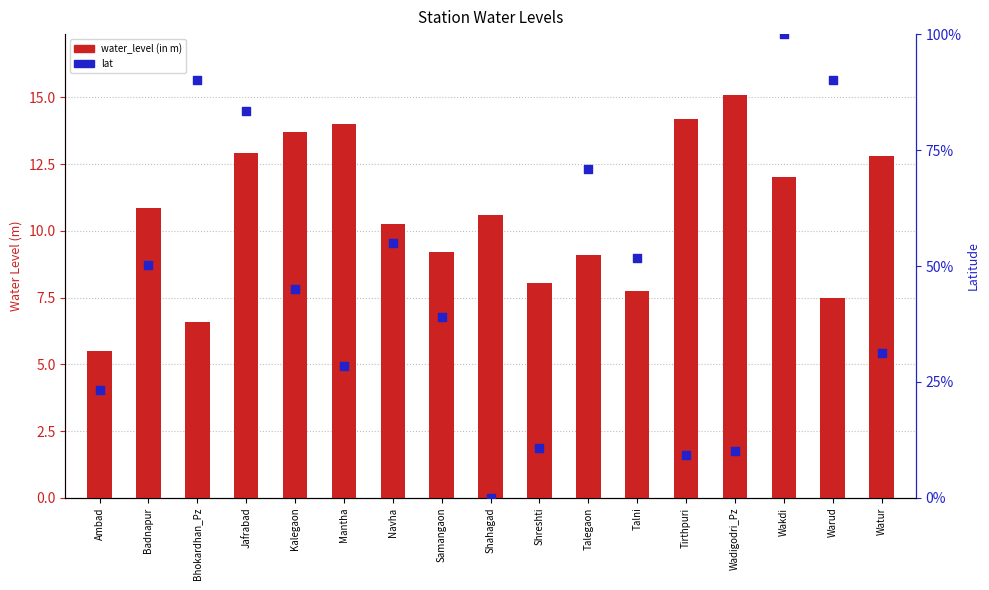

At how many categories does at least one series exceed 92?

1